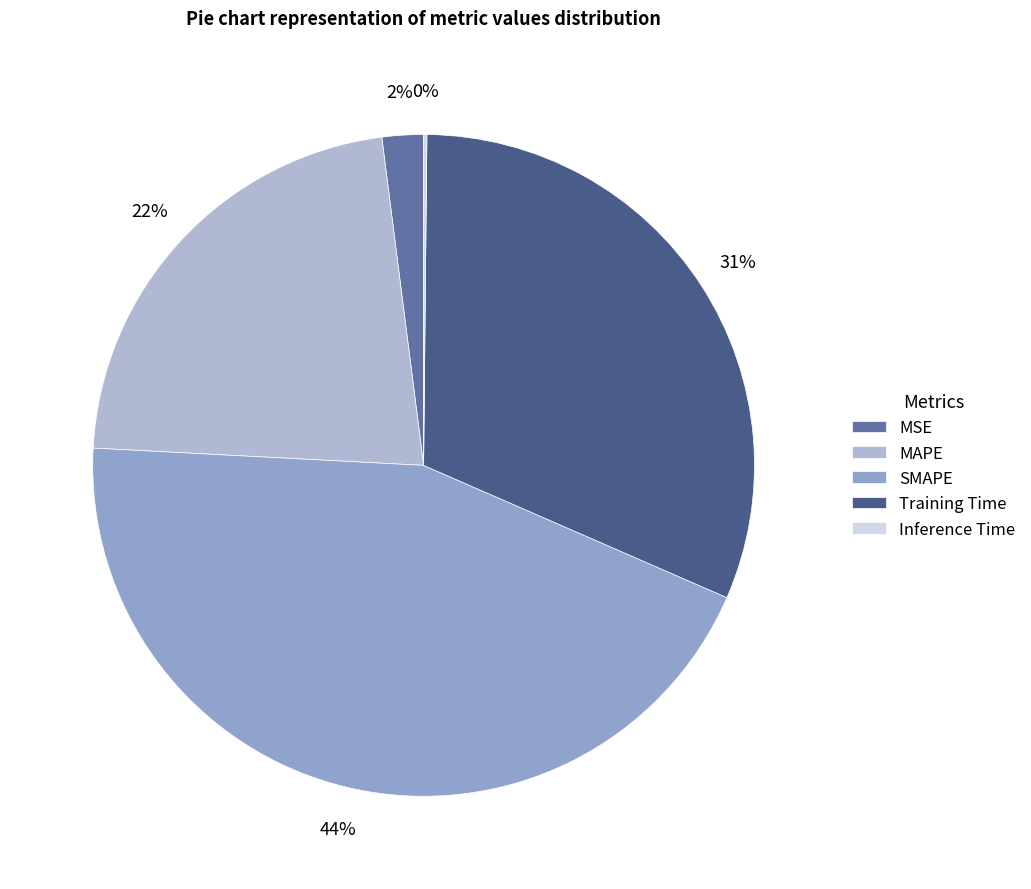

Is it true that Inference Time is 0% of the pie?

True